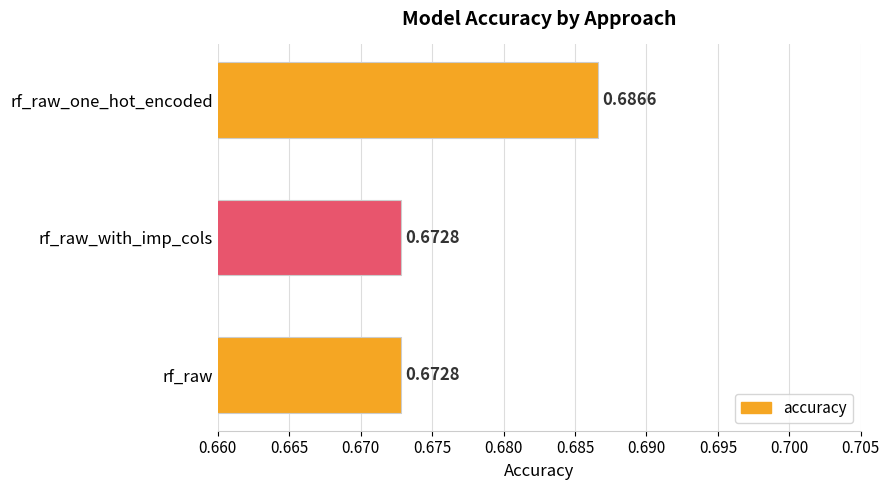

How many bars are there in total?

3